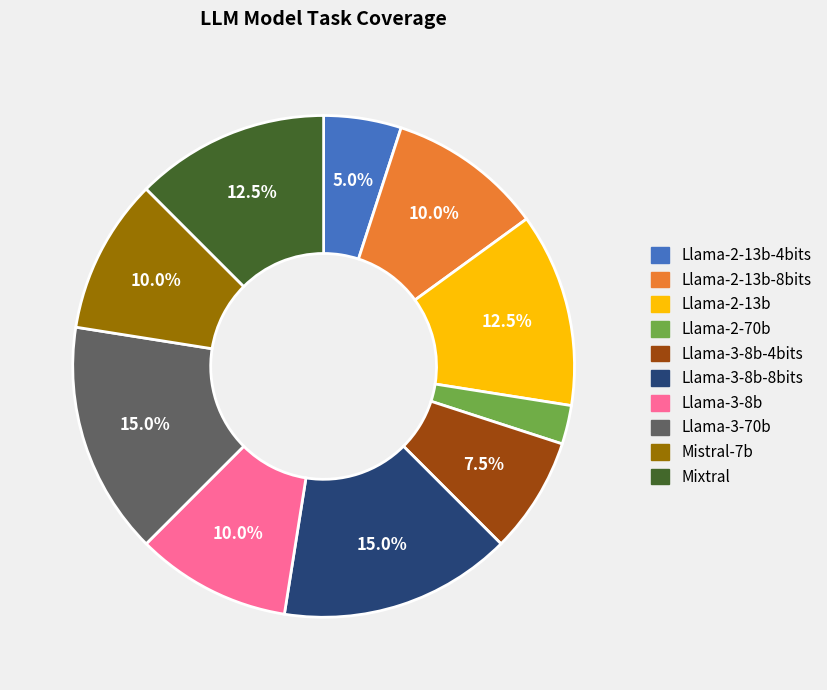

Is there a majority slice in this chart?

No